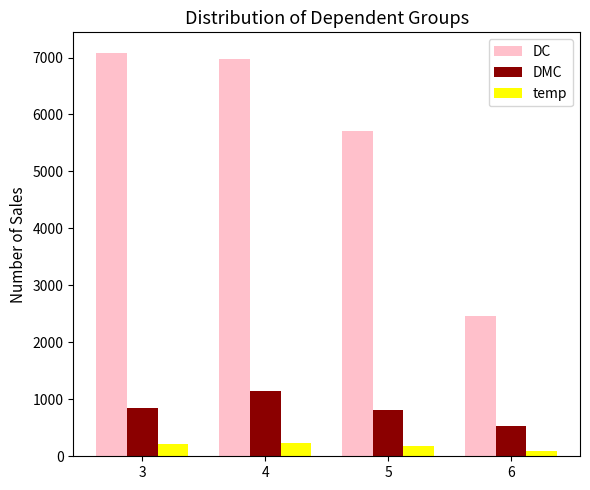

What is the difference between the maximum and minimum values in the DC series?

4623.7